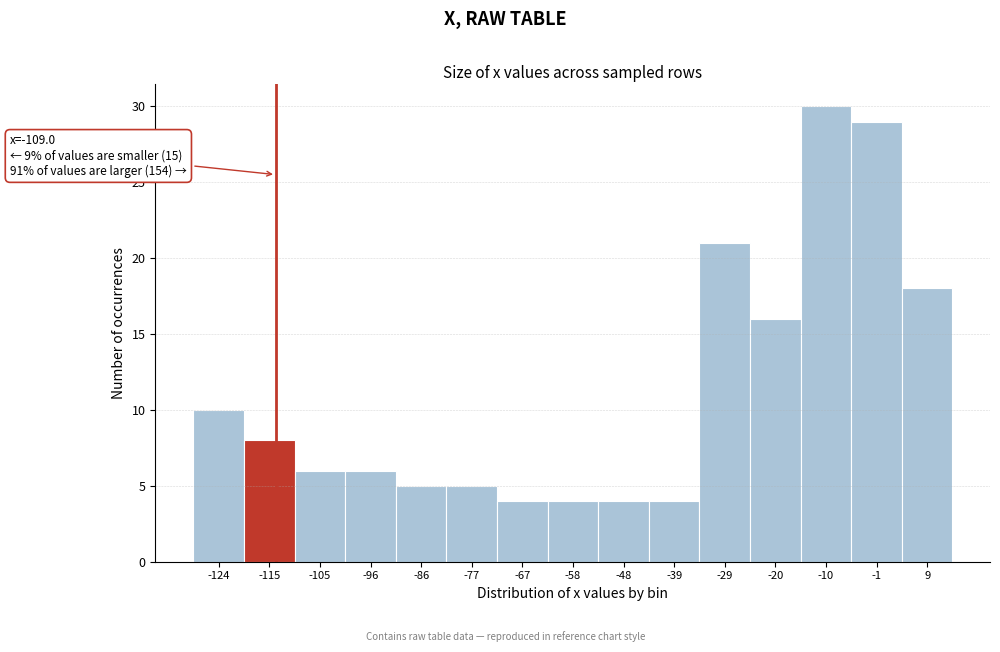

Reading left to right, transcribe all the data shown in this chart.

10	8	6	6	5	5	4	4	4	4	21	16	30	29	18